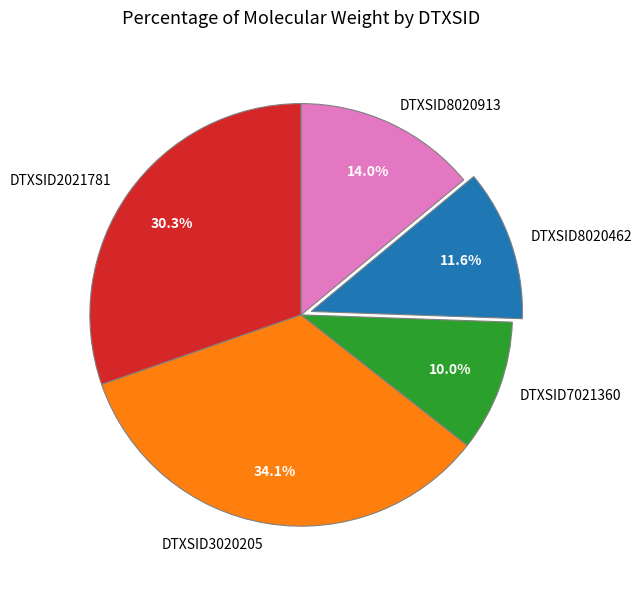

How many slices are in this pie chart?

5